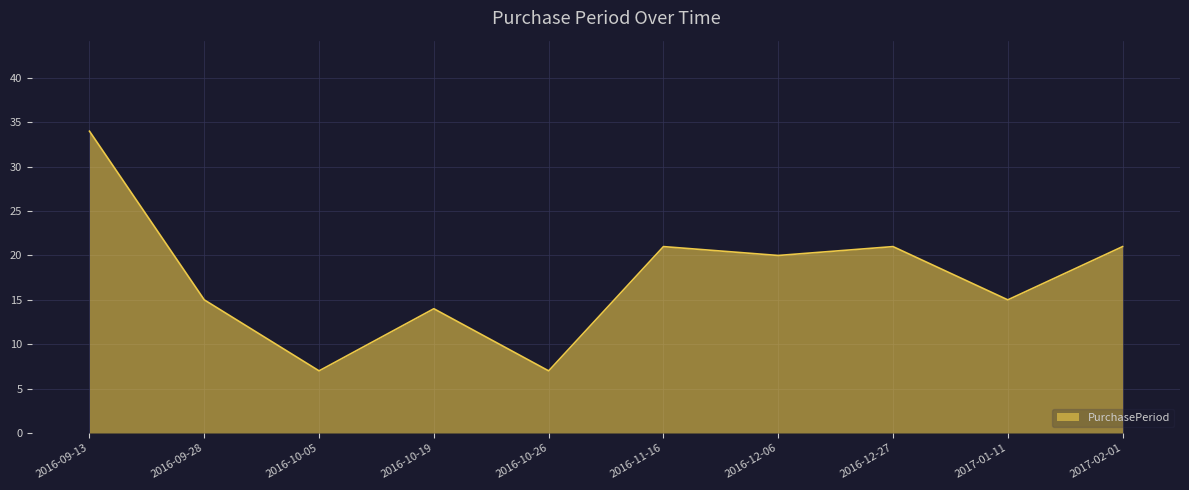

What position from the right is 2016-11-16?

5